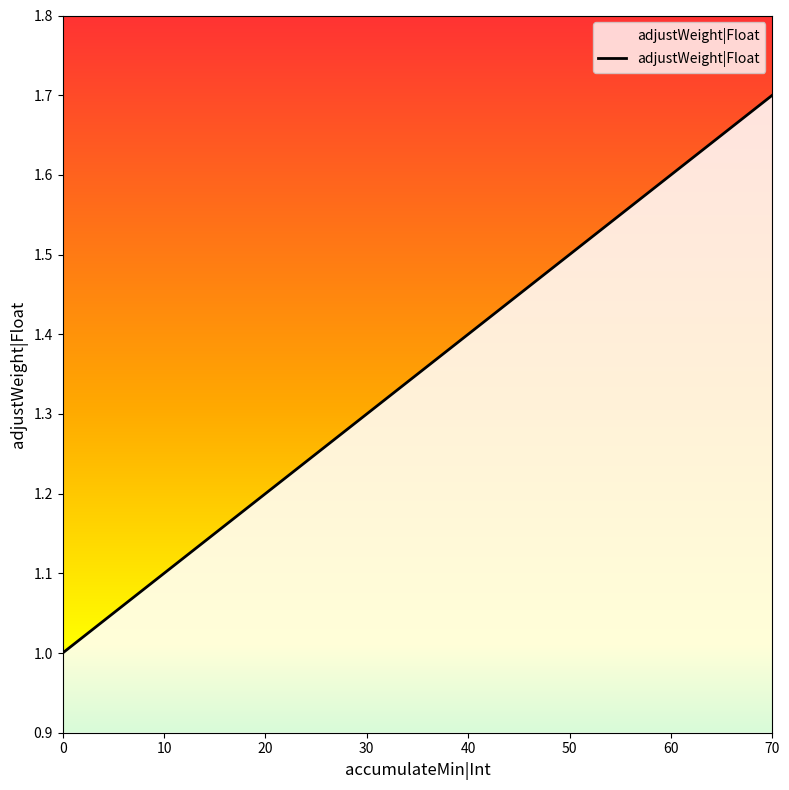

The value at 40 is 0.5. True or false?

False